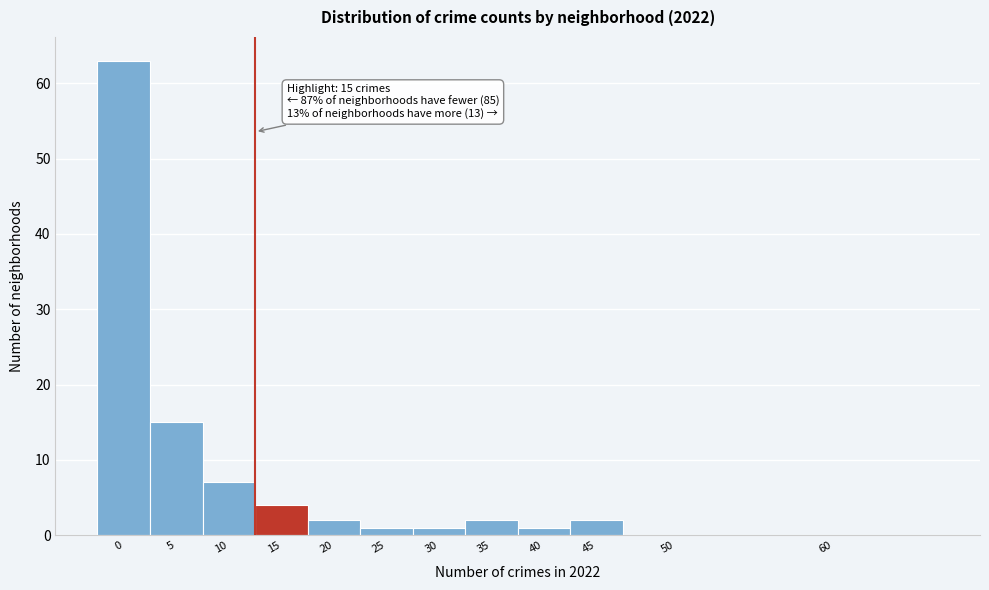

Reading left to right, transcribe all the data shown in this chart.

0=63	5=15	10=7	15=4	20=2	25=1	30=1	35=2	40=1	45=2	50=0	60=0